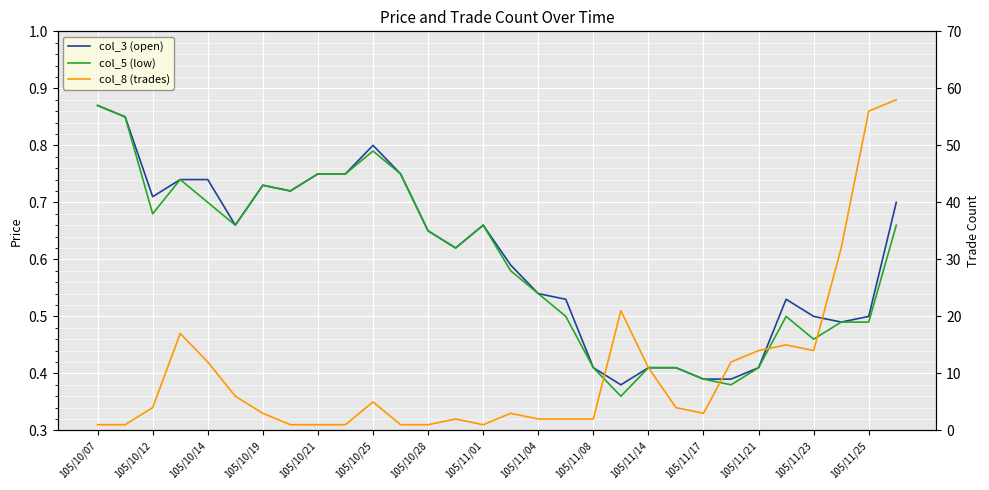

In col_3 (open), how many points are higher than both neighbors (excluding endpoints)?

4